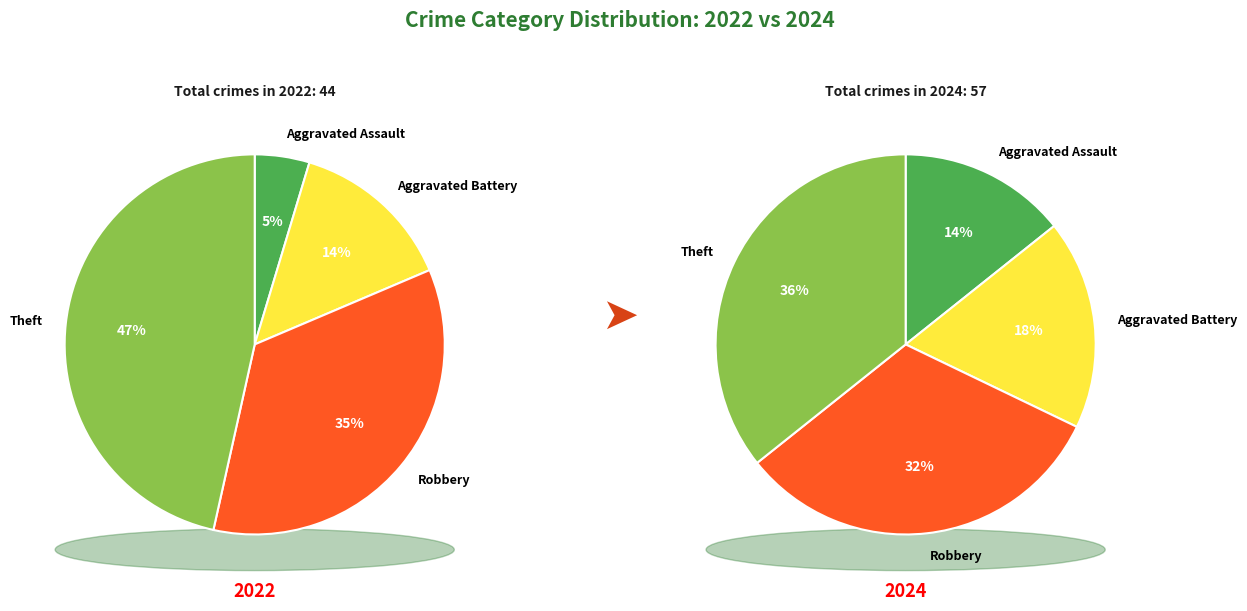

Count the number of slices in the pie.

4